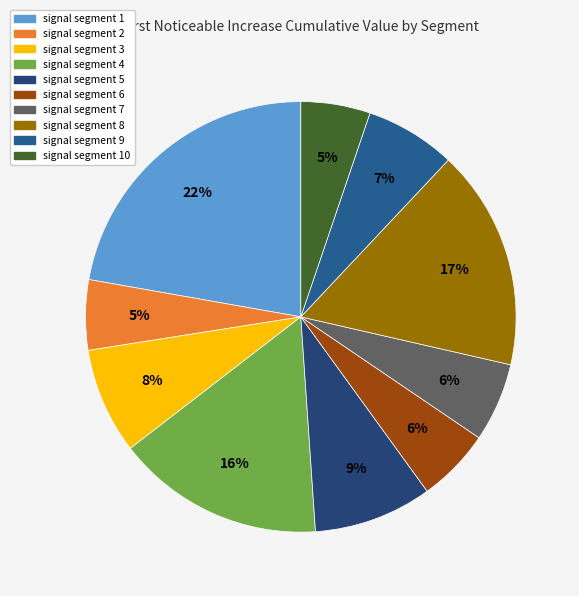

What is the total percentage of signal segment 6 and signal segment 8?

22.1%